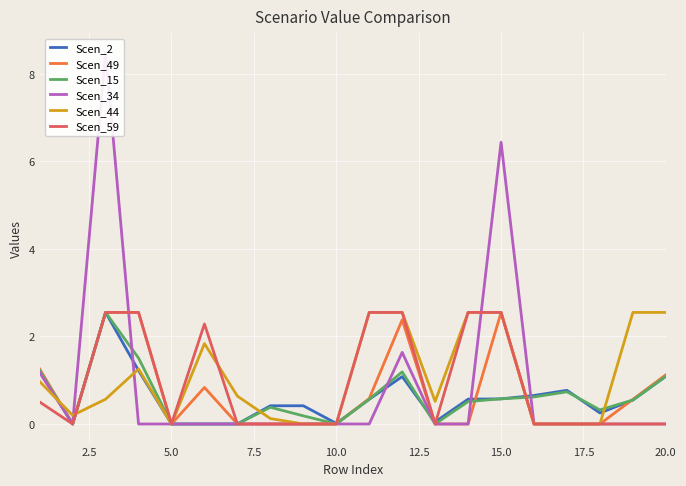

The value of Scen_44 at 20.0 is 2.5. True or false?

True